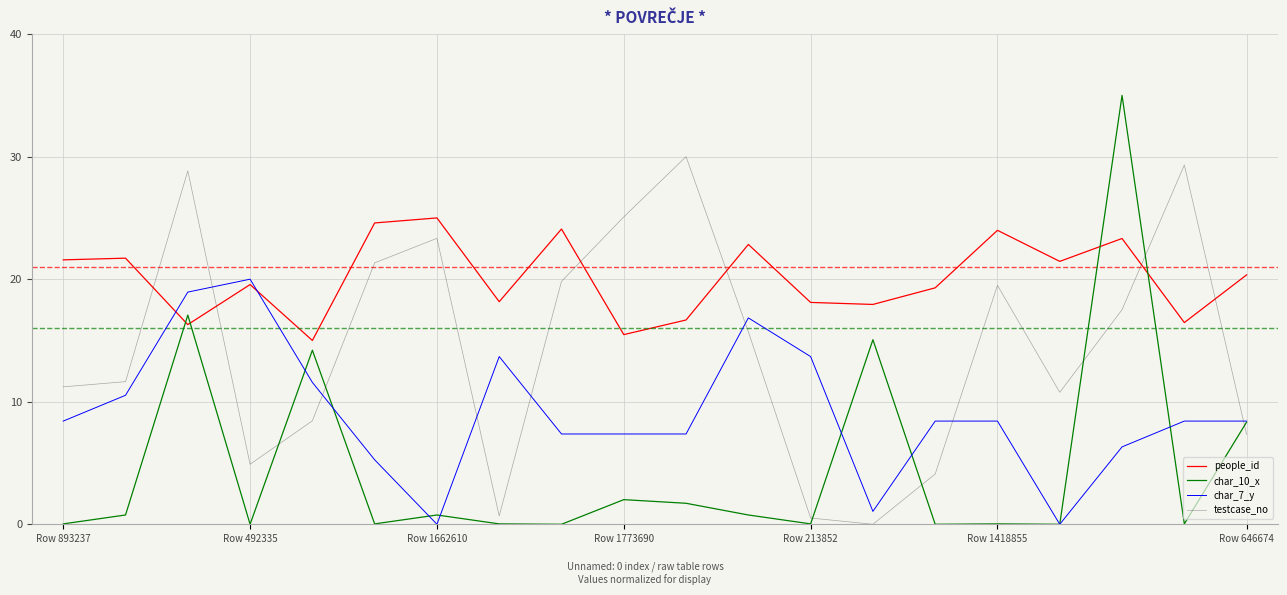

What is the average value of the testcase_no series?

14.5